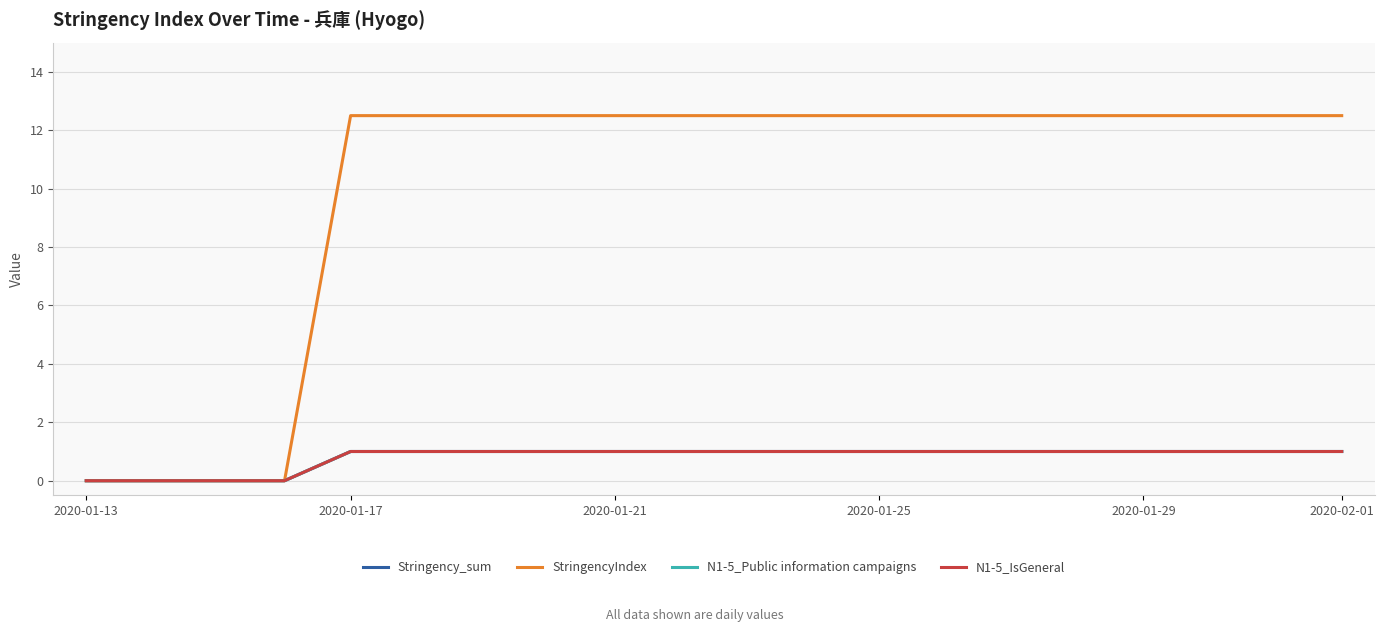

Does the chart have visible grid lines?

Yes